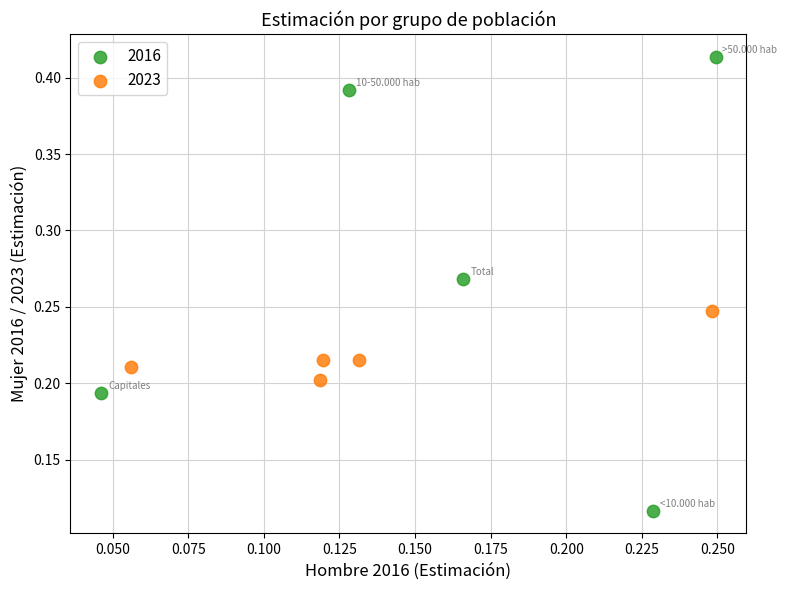

Which series reaches the maximum Y coordinate?

2016